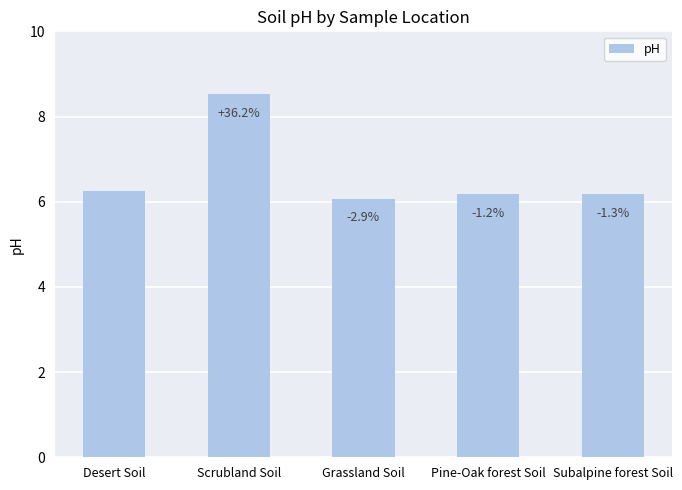

What is the maximum value shown in the chart?

8.5